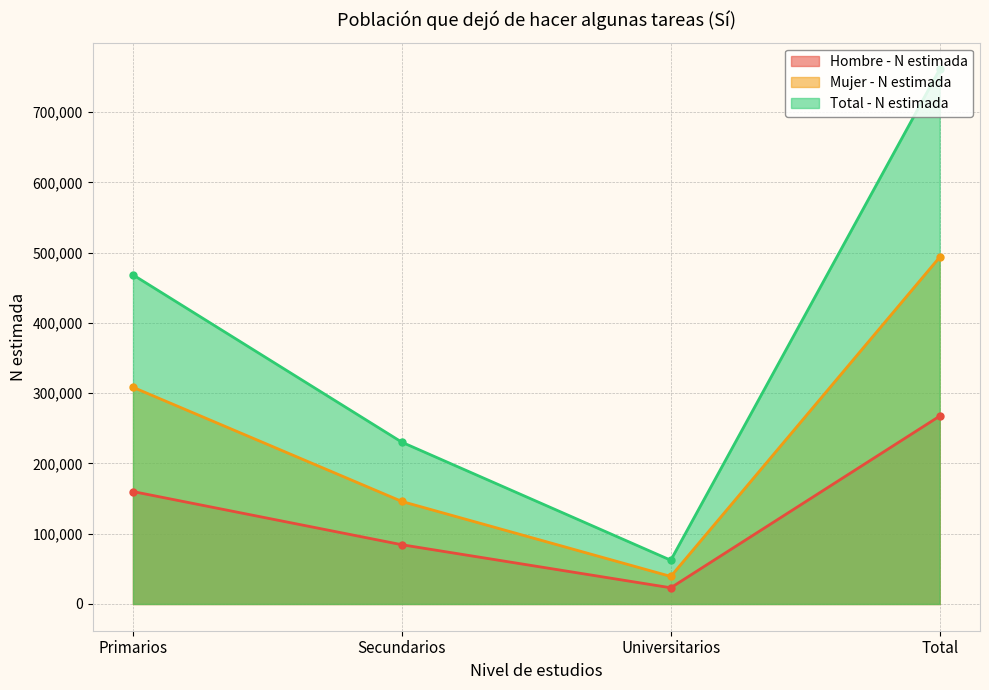

Reading left to right, extract all data points from this chart.

Hombre - N estimada: 160050	84334	23054	267438
Mujer - N estimada: 308485	145949	39234	493667
Total - N estimada: 468535	230283	62288	761106